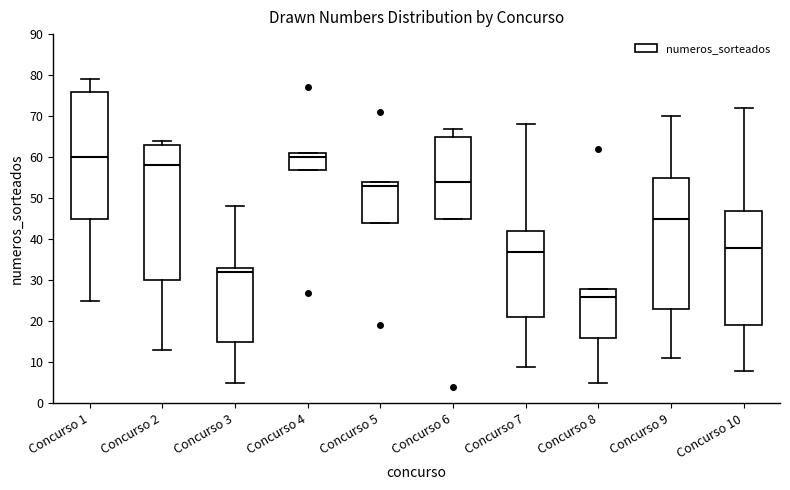

Reading left to right, transcribe this box plot: for each box, give where its median line is, the range the box spans, and where its two whiskers end, as read against the y-axis. The values are not printed on the chart, so give them approximately, as read against the axis.

Concurso 1: median 60, box 45 to 76, whiskers 25 to 79
Concurso 2: median 58, box 30 to 63, whiskers 13 to 64
Concurso 3: median 32, box 15 to 33, whiskers 5 to 48
Concurso 4: median 60, box 57 to 61, whiskers 57 to 61
Concurso 5: median 53, box 44 to 54, whiskers 44 to 54
Concurso 6: median 54, box 45 to 65, whiskers 45 to 67
Concurso 7: median 37, box 21 to 42, whiskers 9 to 68
Concurso 8: median 26, box 16 to 28, whiskers 5 to 28
Concurso 9: median 45, box 23 to 55, whiskers 11 to 70
Concurso 10: median 38, box 19 to 47, whiskers 8 to 72